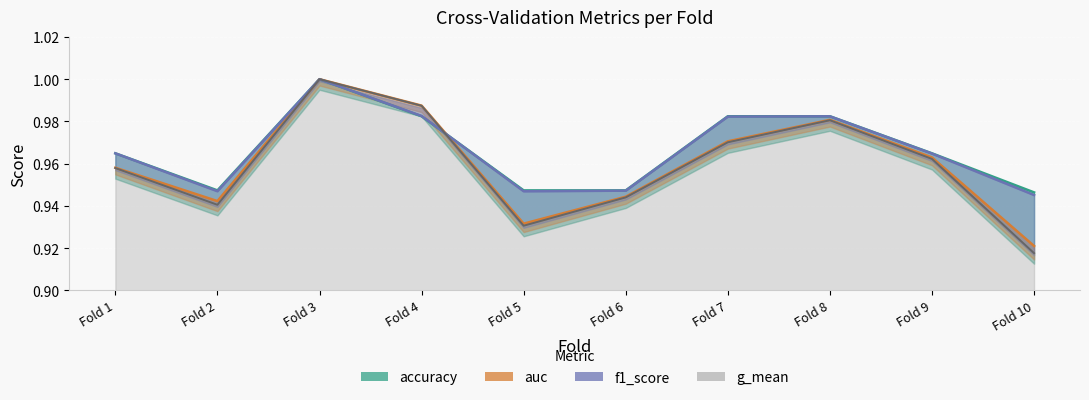

What is the value of the g_mean point at the 7th from the left?

1.0